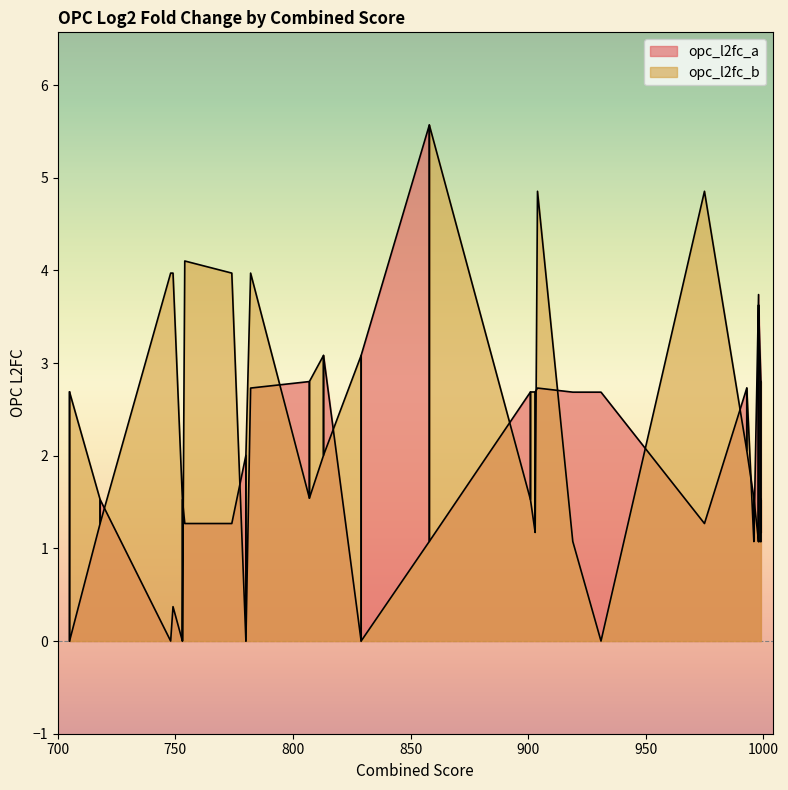

Does the chart display data point markers on the line(s)?

No